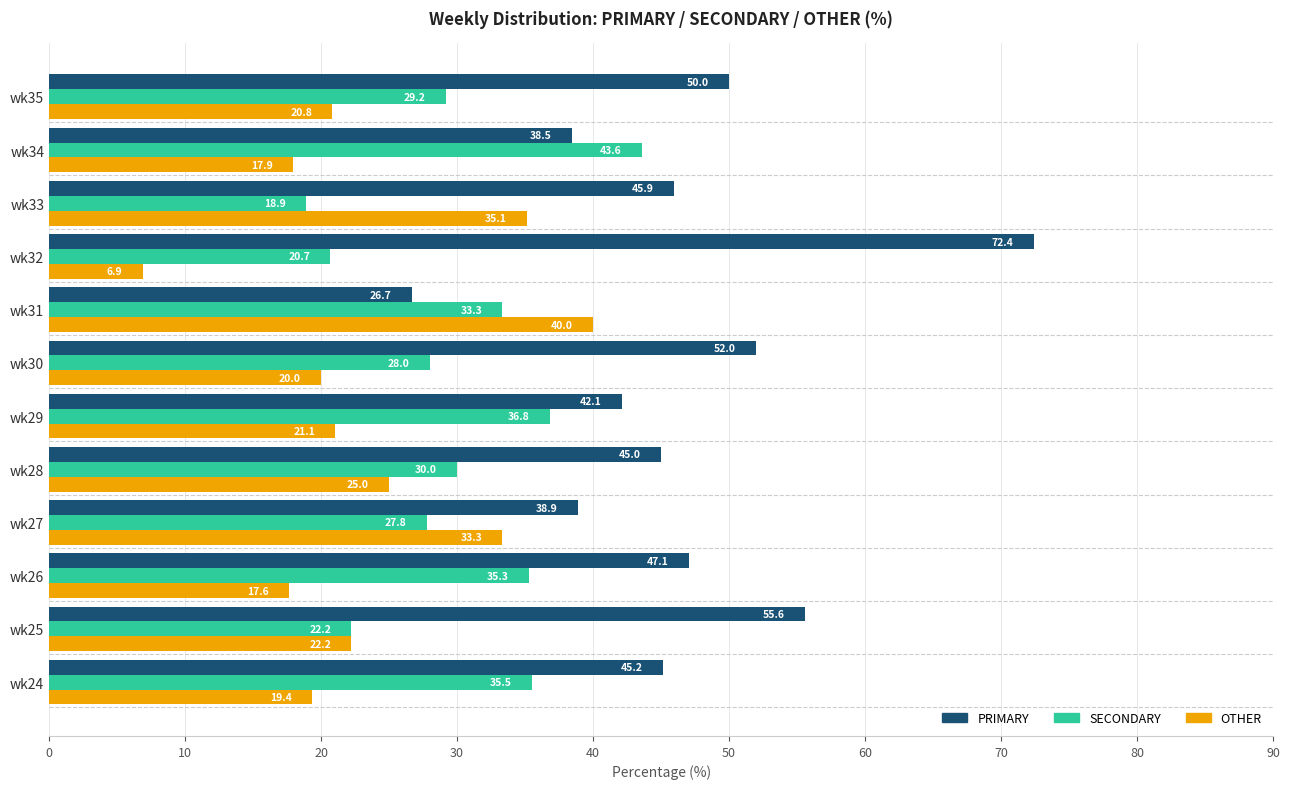

Which series has the widest spread of values?

PRIMARY